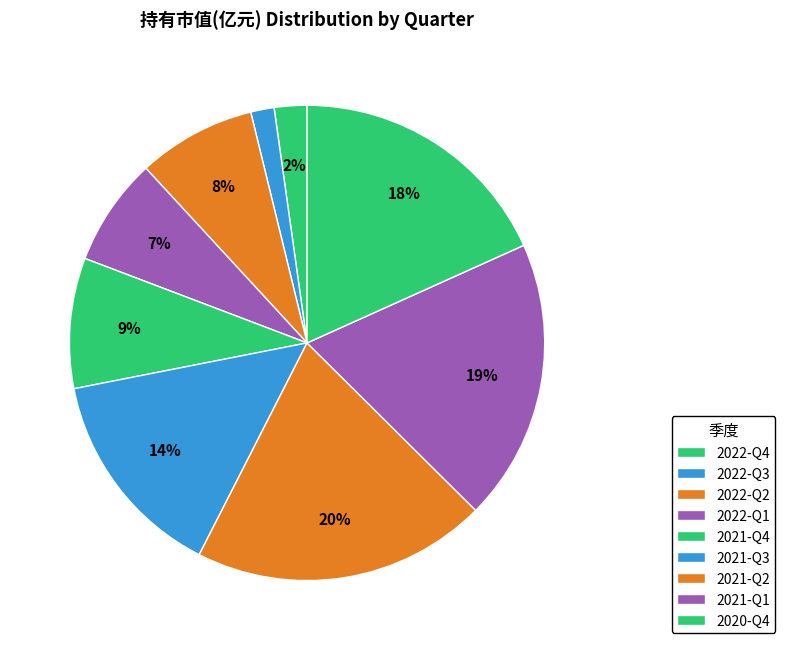

Count the number of slices in the pie.

9